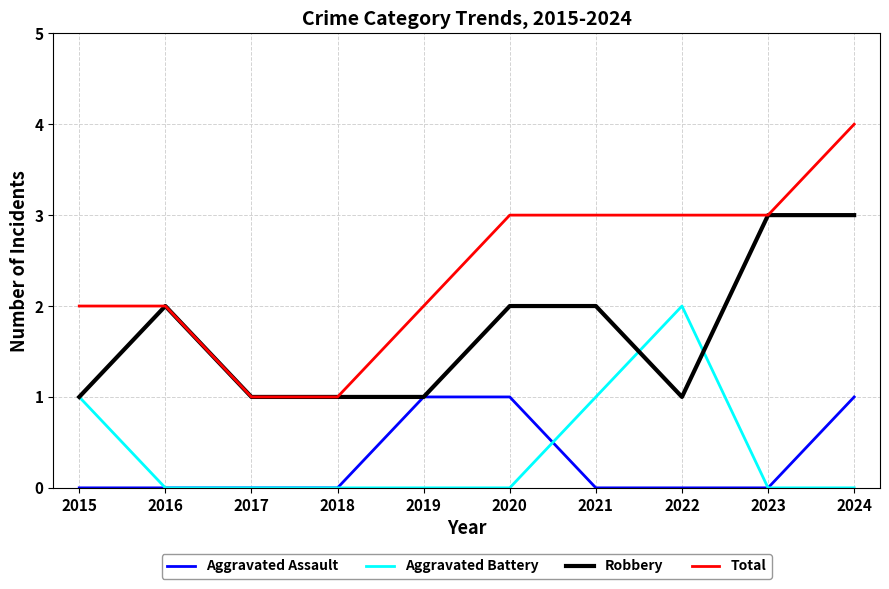

Between 2019 and 2023, which series saw the biggest shift?

Robbery